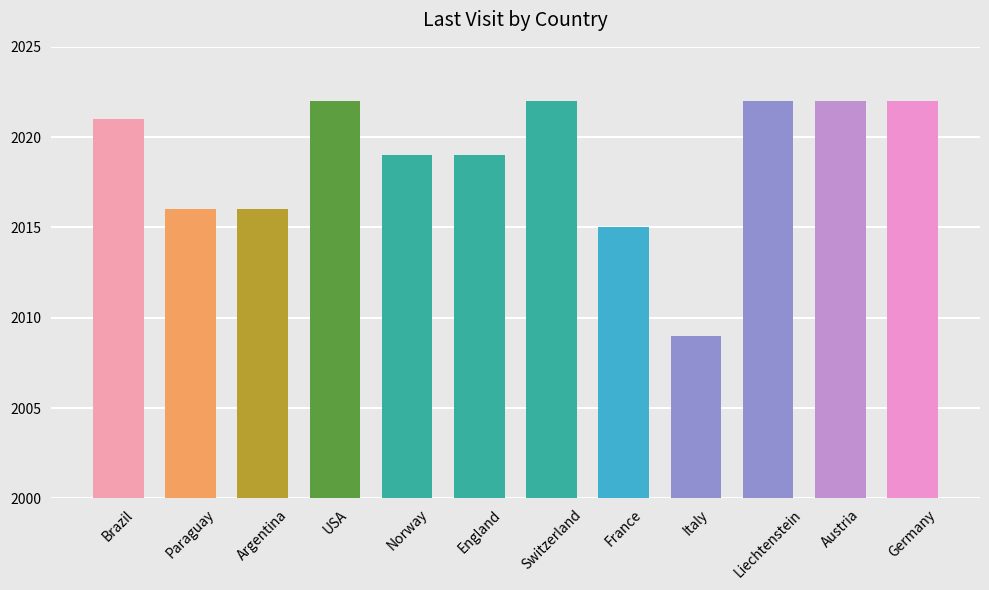

Reading right to left, what are all the values shown in this chart?

Germany=2022	Austria=2022	Liechtenstein=2022	Italy=2009	France=2015	Switzerland=2022	England=2019	Norway=2019	USA=2022	Argentina=2016	Paraguay=2016	Brazil=2021